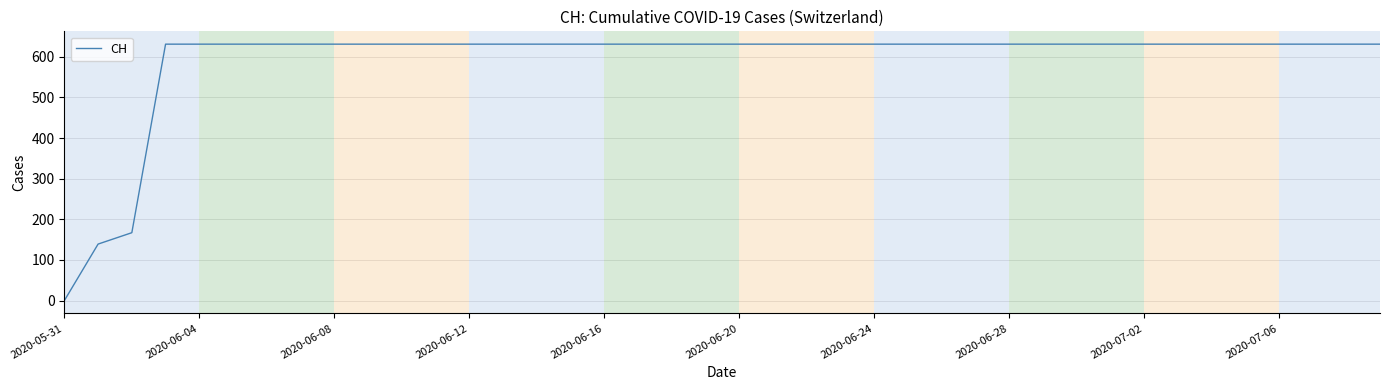

What is the maximum value shown in the chart?

631